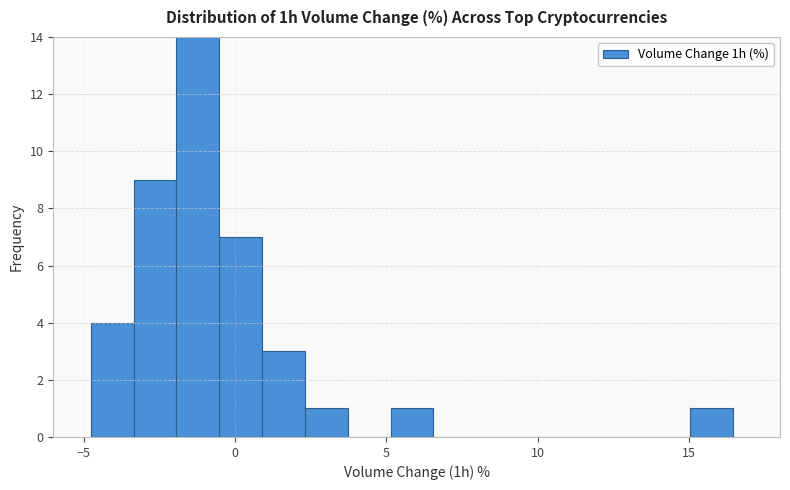

Around what value on the x-axis is the tallest bar? Give the approximate position of its centre, as read against the axis.

-1.0